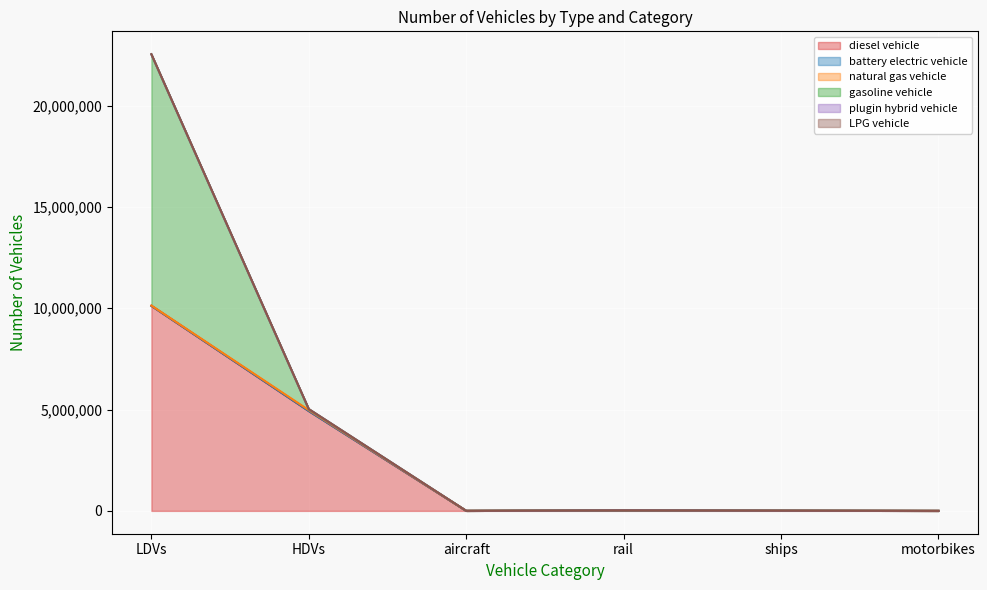

How many interior local peaks does the plugin hybrid vehicle series have?

1